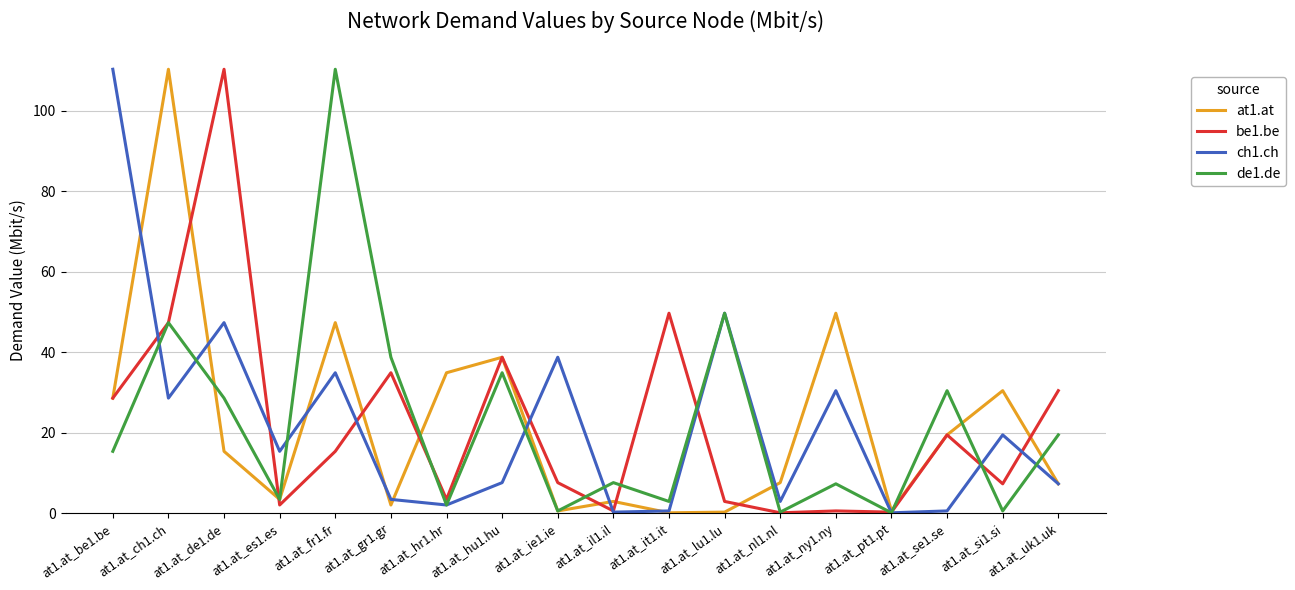

At which category is the sum across all series the highest?

at1.at_ch1.ch